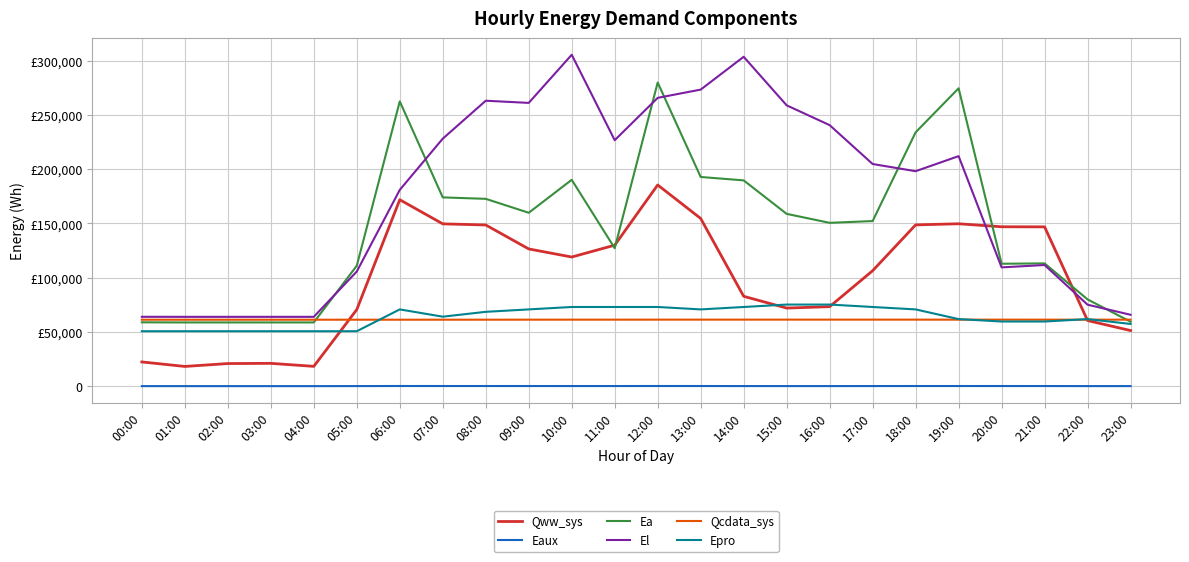

Reading left to right, list all the values displayed in this chart.

Qww_sys: 00:00=22303.7	01:00=18156.6	02:00=20812.5	03:00=21000.3	04:00=18233.1	05:00=70592.0	06:00=171891.4	07:00=149638.2	08:00=148605.2	09:00=126506.5	10:00=119046.7	11:00=129970.8	12:00=185506.4	13:00=154599.0	14:00=82831.8	15:00=71972.5	16:00=73291.9	17:00=106426.3	18:00=148681.9	19:00=149715.4	20:00=146948.4	21:00=146863.1	22:00=60465.1	23:00=51253.3
Eaux: 00:00=10.3	01:00=5.6	02:00=2.8	03:00=2.8	04:00=3.7	05:00=45.0	06:00=115.6	07:00=99.5	08:00=98.4	09:00=86.9	10:00=81.1	11:00=83.3	12:00=113.8	13:00=98.5	14:00=59.2	15:00=50.9	16:00=49.9	17:00=70.0	18:00=97.4	19:00=98.2	20:00=90.8	21:00=85.0	22:00=35.6	23:00=29.0
Ea: 00:00=58840.7	01:00=58725.1	02:00=58725.1	03:00=58725.1	04:00=58725.1	05:00=111044.2	06:00=262572.7	07:00=174041.2	08:00=172709.8	09:00=159855.8	10:00=190265.0	11:00=127165.9	12:00=279985.8	13:00=192869.4	14:00=189723.9	15:00=158843.9	16:00=150578.1	17:00=152211.1	18:00=234048.7	19:00=274637.1	20:00=112849.1	21:00=113187.8	22:00=79956.0	23:00=59381.8
El: 00:00=63930.4	01:00=63891.4	02:00=63891.4	03:00=63891.4	04:00=63891.4	05:00=105681.7	06:00=180959.1	07:00=228195.9	08:00=263178.1	09:00=261183.0	10:00=305570.6	11:00=226796.8	12:00=265831.8	13:00=273433.7	14:00=303703.6	15:00=258938.8	16:00=240677.4	17:00=204822.9	18:00=198198.9	19:00=212078.2	20:00=109502.7	21:00=111681.4	22:00=75091.9	23:00=65797.4
Qcdata_sys: 00:00=61252.5	01:00=61246.9	02:00=61252.0	03:00=61241.2	04:00=61241.2	05:00=61247.4	06:00=61246.9	07:00=61258.2	08:00=61265.5	09:00=61280.8	10:00=61292.1	11:00=61296.6	12:00=61309.0	13:00=61314.7	14:00=61312.4	15:00=61320.3	16:00=61320.3	17:00=61315.8	18:00=61314.7	19:00=61297.7	20:00=61293.2	21:00=61286.4	22:00=61286.4	23:00=61281.9
Epro: 00:00=50634.5	01:00=50634.5	02:00=50634.5	03:00=50634.5	04:00=50634.5	05:00=50634.5	06:00=70745.1	07:00=64041.5	08:00=68510.5	09:00=70745.1	10:00=72979.5	11:00=72979.5	12:00=72979.5	13:00=70745.1	14:00=72979.5	15:00=75214.1	16:00=75214.1	17:00=72979.5	18:00=70745.1	19:00=61807.0	20:00=59572.5	21:00=59572.5	22:00=61807.0	23:00=57338.0